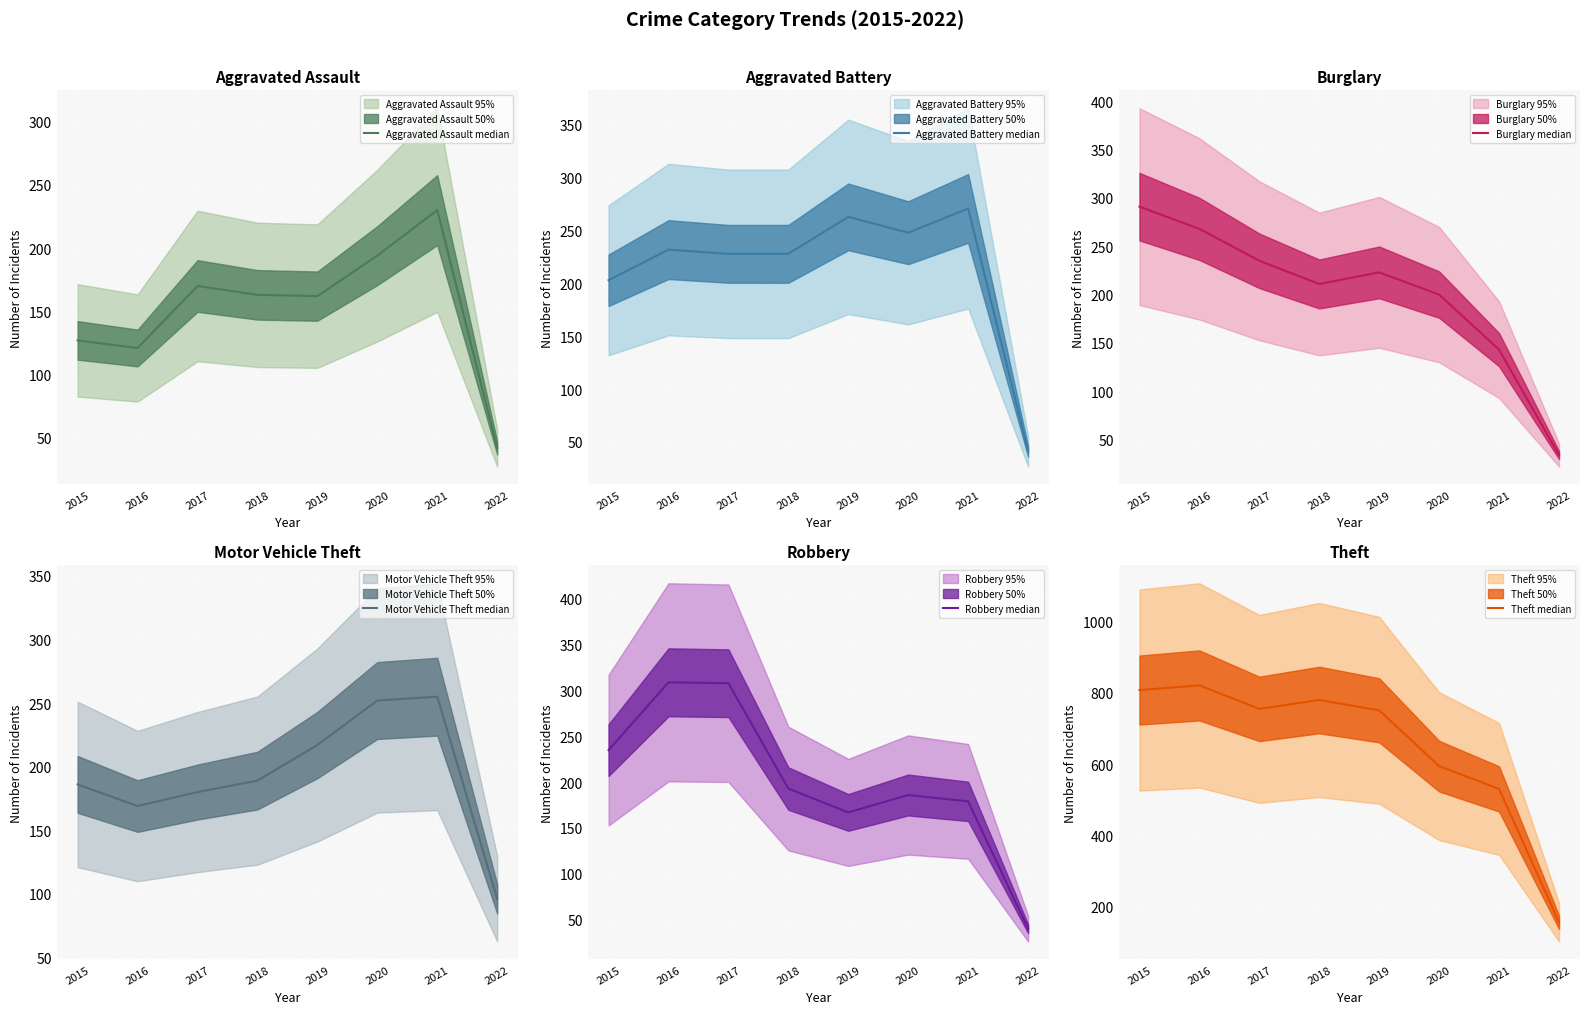

How many interior local valleys does the Aggravated Assault median series have?

2